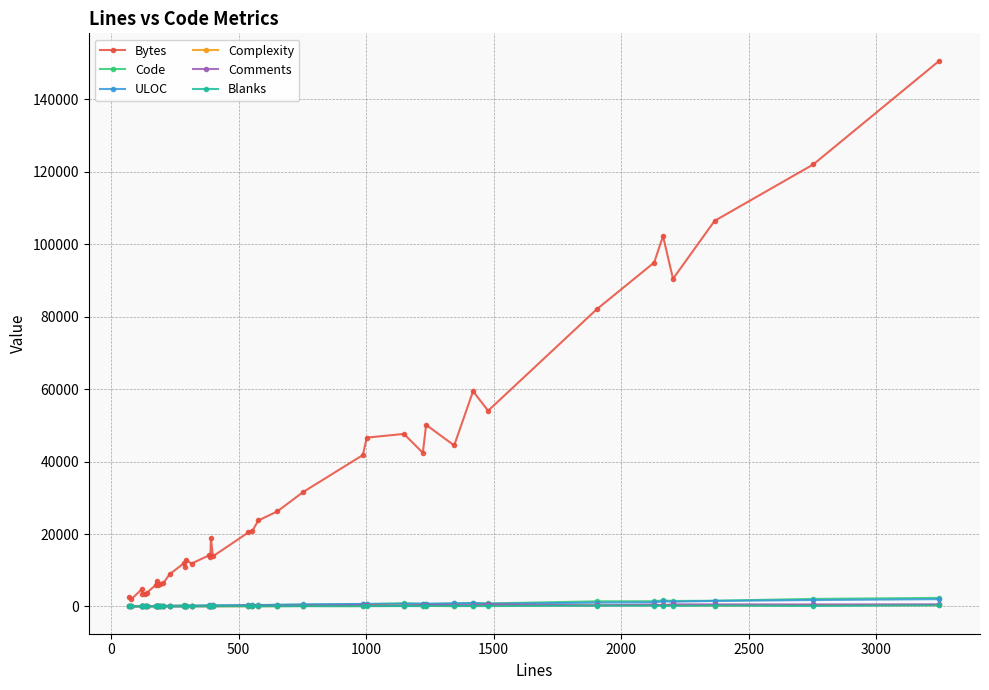

Which series has the largest total across all categories?

Bytes